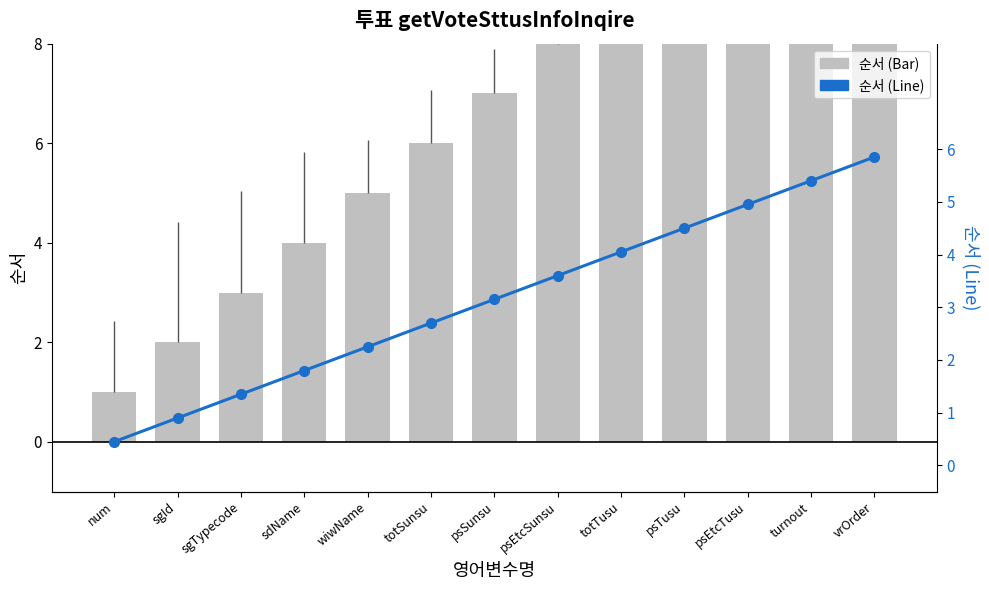

Reading left to right, transcribe all the data shown in this chart.

순서: num=1.0	sgId=2.0	sgTypecode=3.0	sdName=4.0	wiwName=5.0	totSunsu=6.0	psSunsu=7.0	psEtcSunsu=8.0	totTusu=9.0	psTusu=10.0	psEtcTusu=11.0	turnout=12.0	vrOrder=13.0
순서 (비율): num=0.5	sgId=0.9	sgTypecode=1.4	sdName=1.8	wiwName=2.2	totSunsu=2.7	psSunsu=3.1	psEtcSunsu=3.6	totTusu=4.0	psTusu=4.5	psEtcTusu=5.0	turnout=5.4	vrOrder=5.9